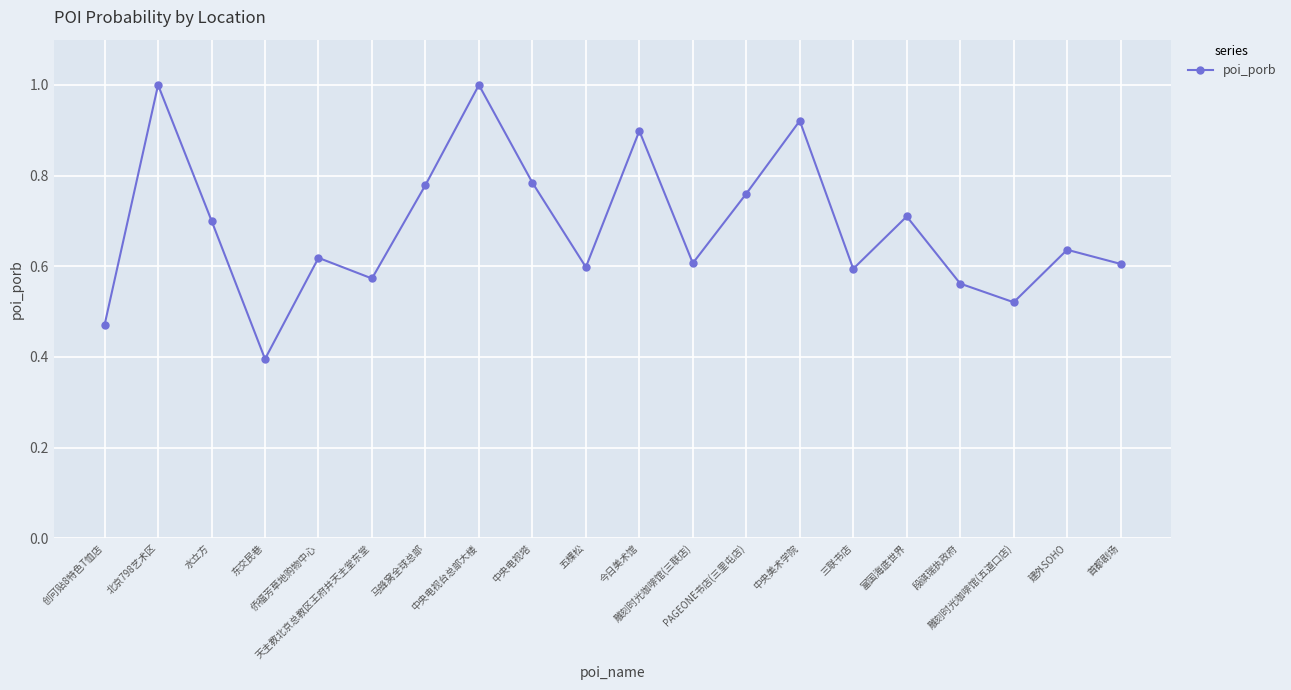

Does the chart display data point markers on the line(s)?

Yes